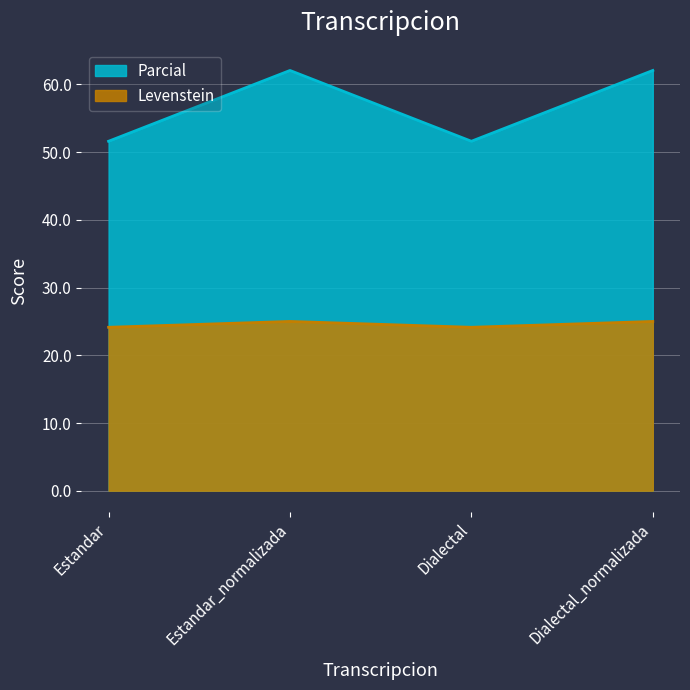

List the series in order of their overall mean, lowest first.

Levenstein, Parcial